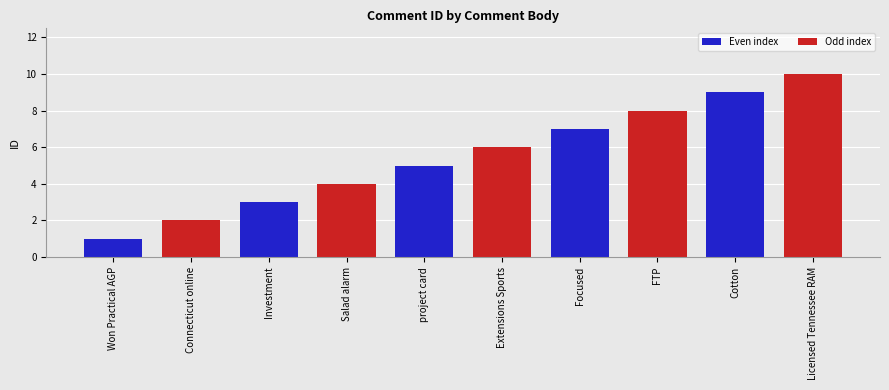

What is the smallest value displayed?

1